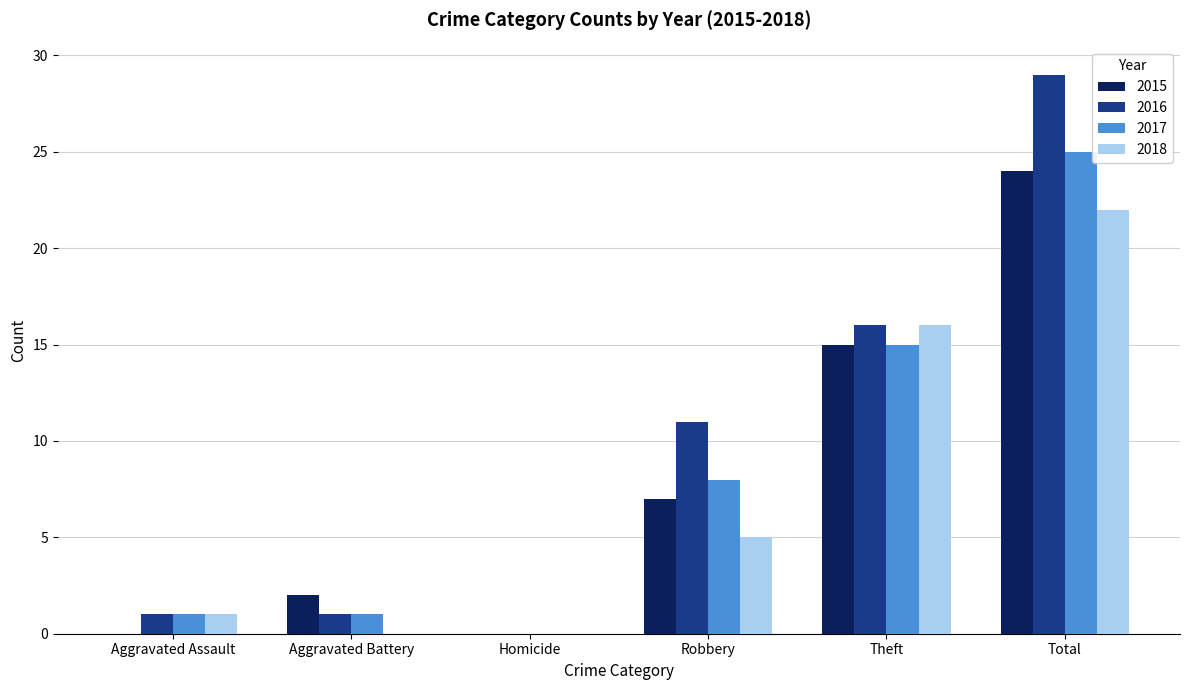

How many groups of bars are there?

6